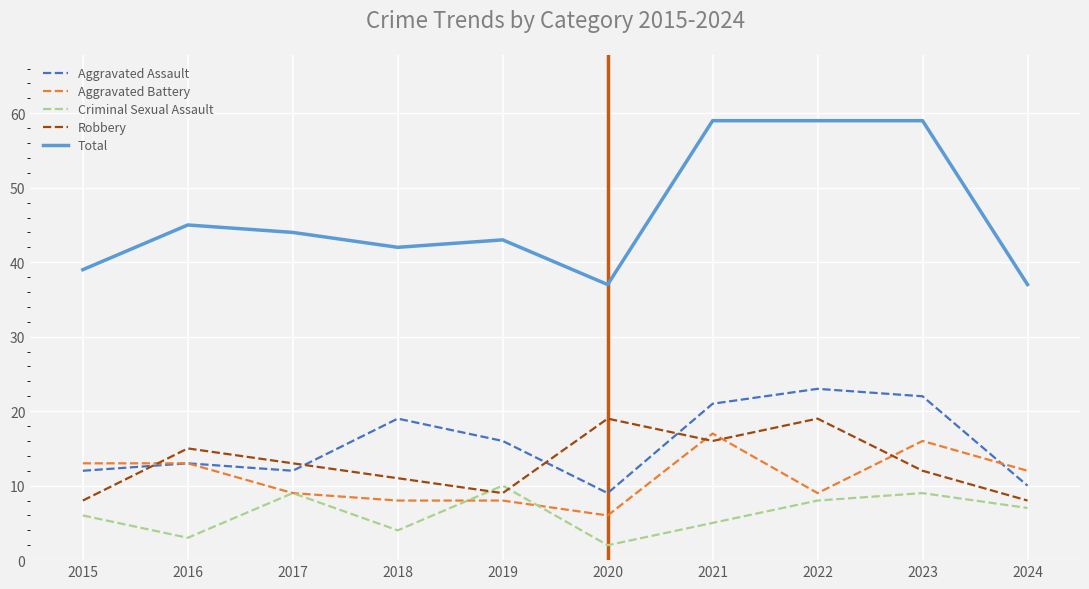

What is the greatest value displayed?

59